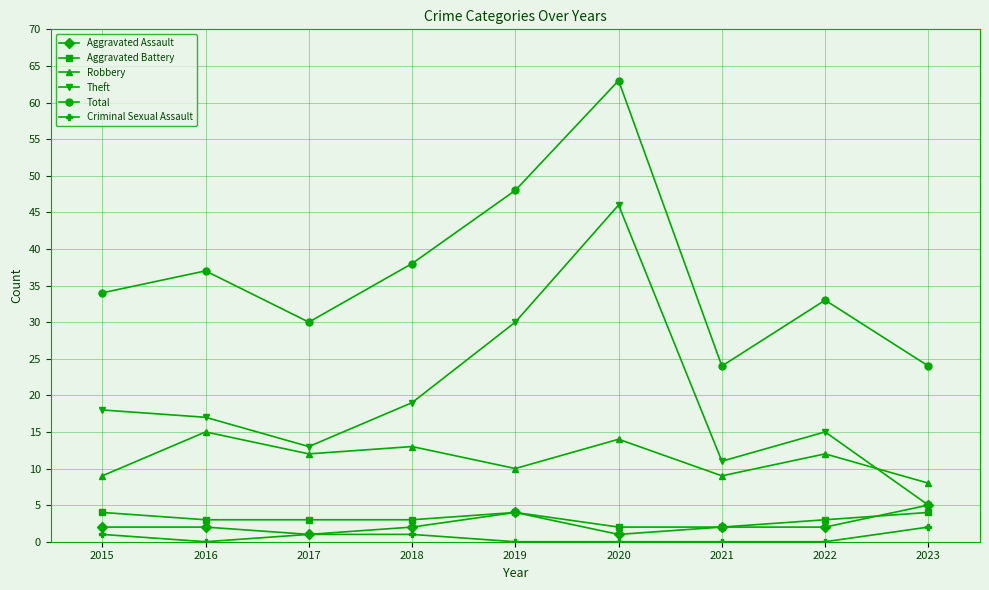

True or false: Aggravated Battery has a value of 2 at 2020.

True